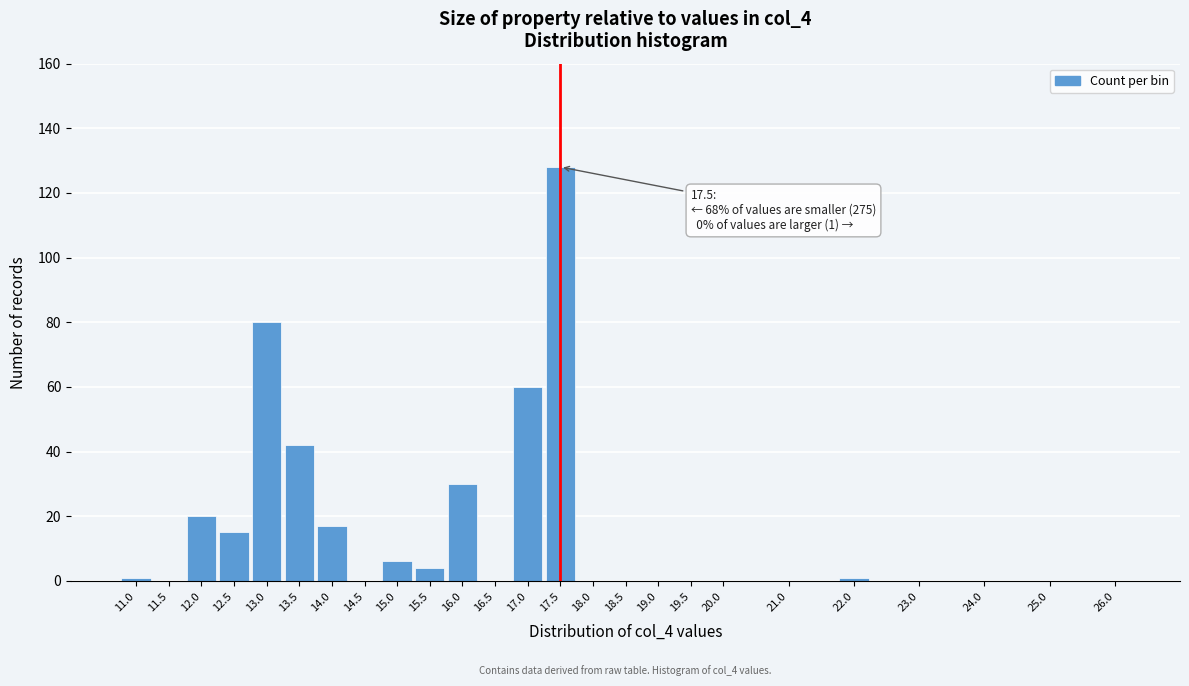

Reading left to right, list all the values displayed in this chart.

11.0=1	11.5=0	12.0=20	12.5=15	13.0=80	13.5=42	14.0=17	14.5=0	15.0=6	15.5=4	16.0=30	16.5=0	17.0=60	17.5=128	18.0=0	18.5=0	19.0=0	19.5=0	20.0=0	21.0=0	22.0=1	23.0=0	24.0=0	25.0=0	26.0=0